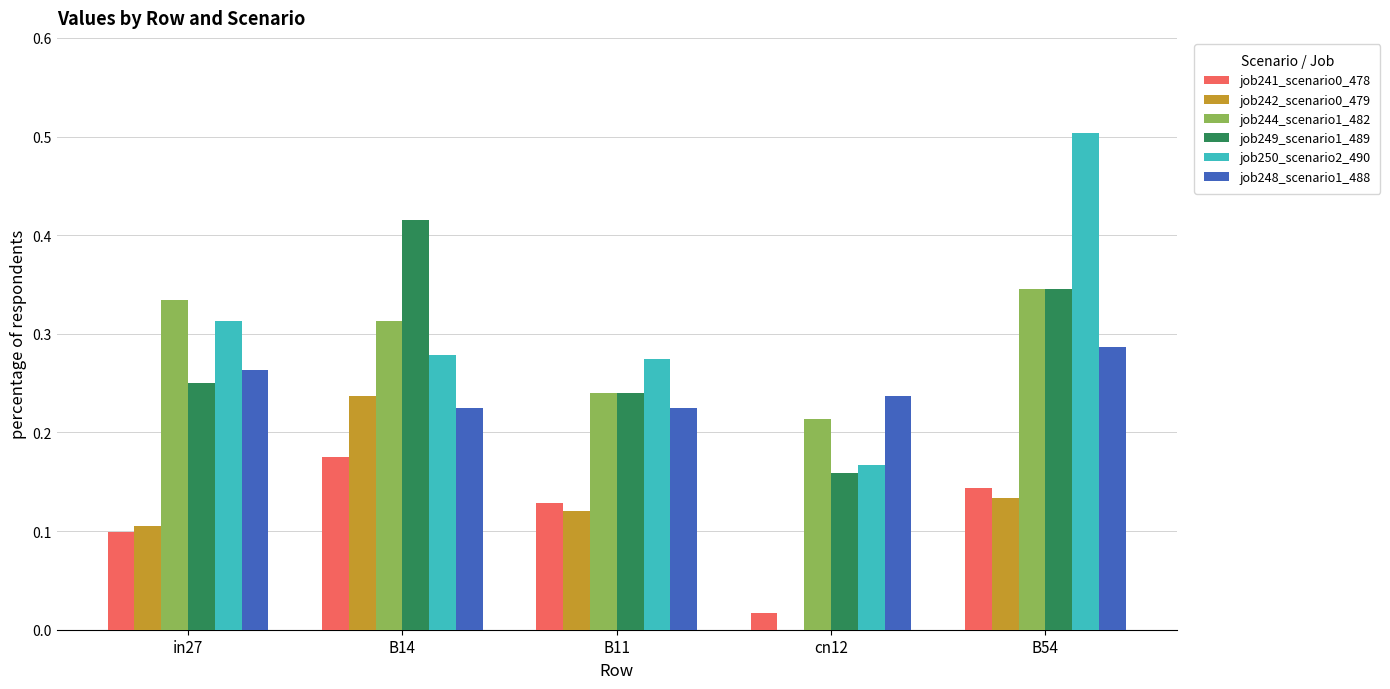

The value of job244_scenario1_482 at B14 is 0.1. True or false?

False